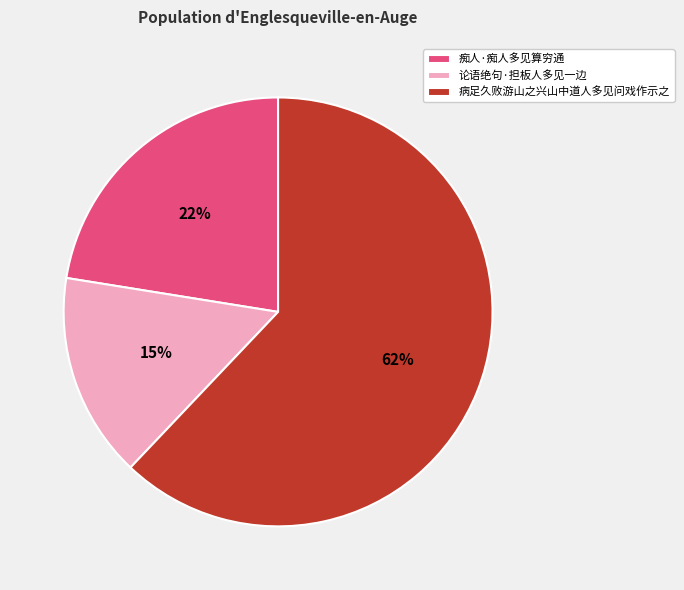

Is it true that 痴人·痴人多见算穷通 is 22% of the pie?

True